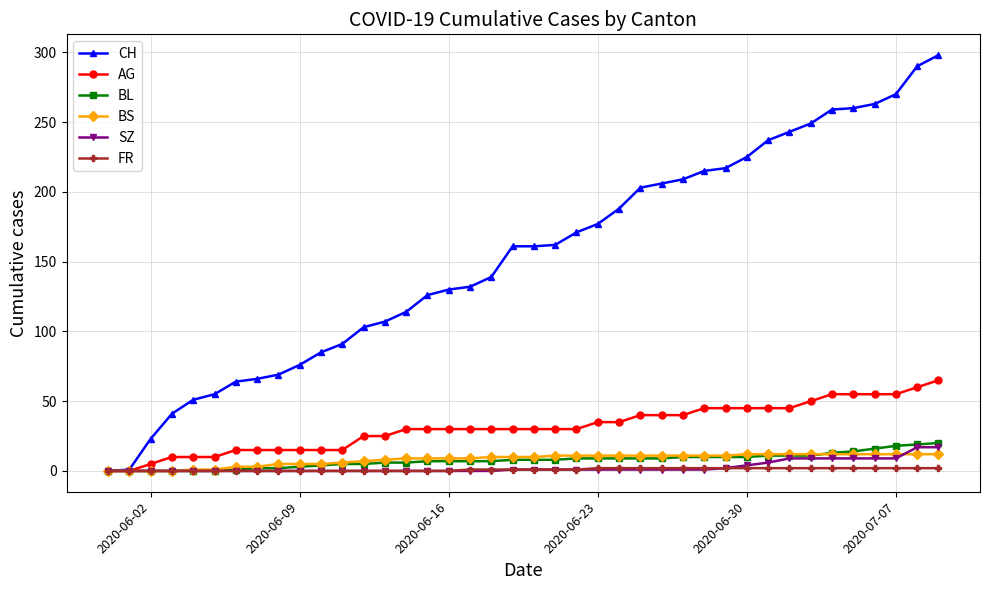

What is the greatest value displayed?

298